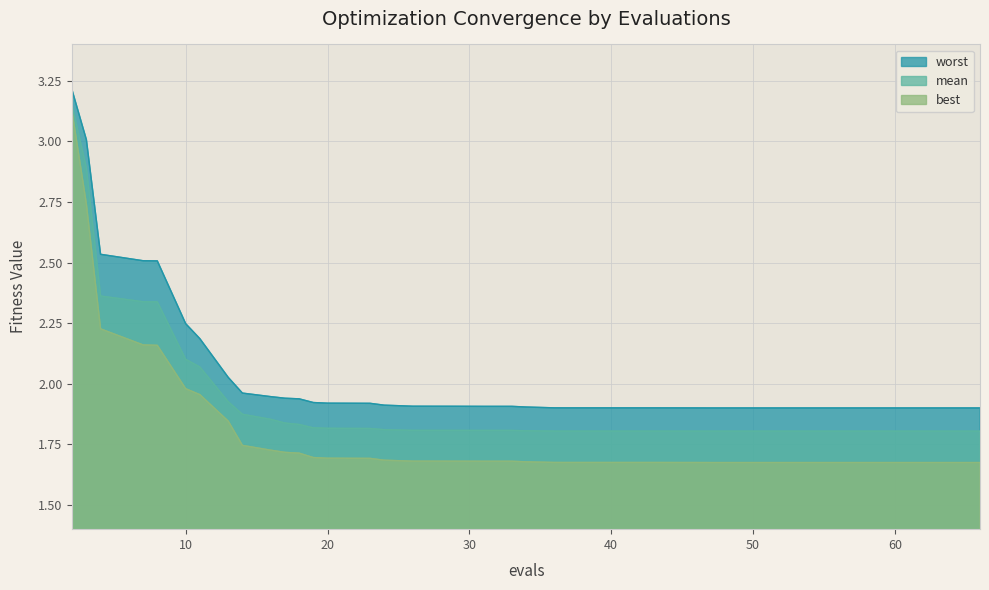

True or false: best and worst cross at least once.

False